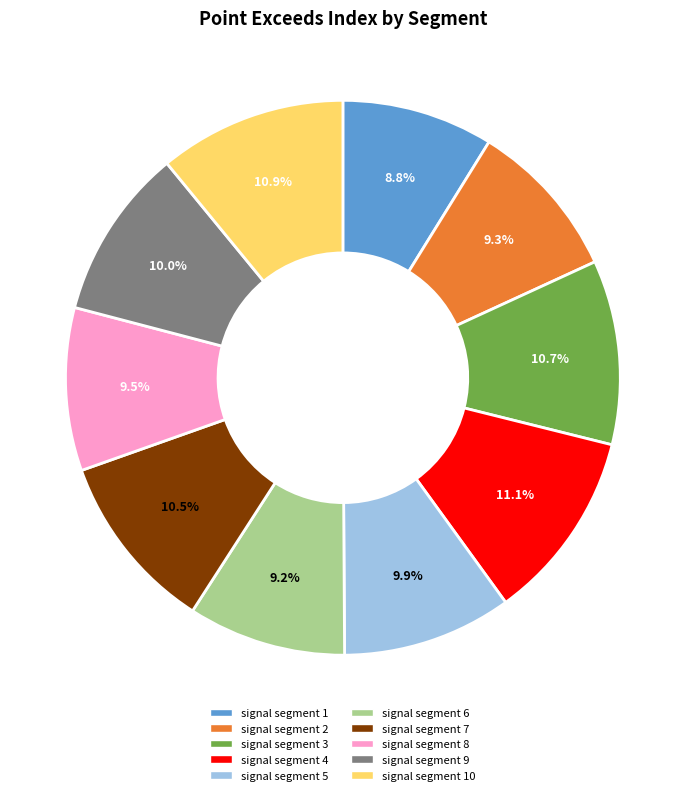

Is there any slice that represents more than half of the pie?

No